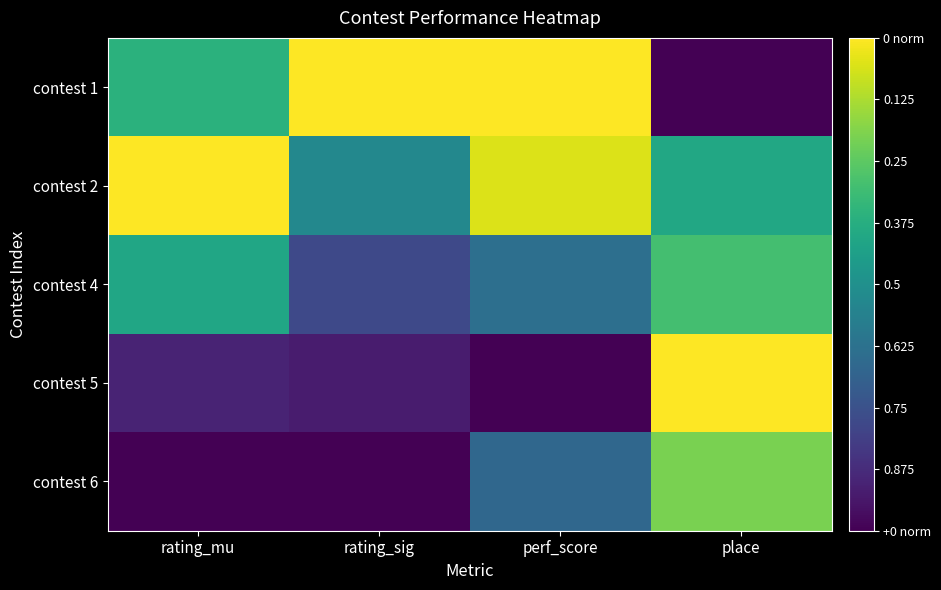

At which category does the chart reach its peak across all series?

perf_score